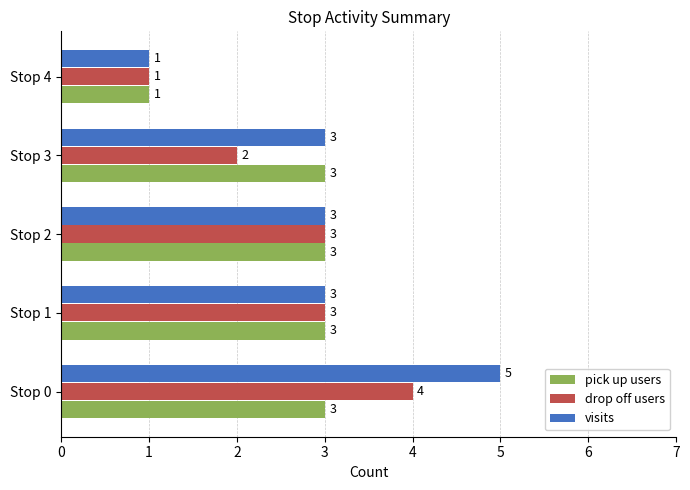

Which series changed the most between Stop 0 and Stop 2?

visits